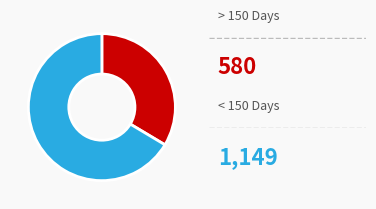

How many slices are in this pie chart?

2